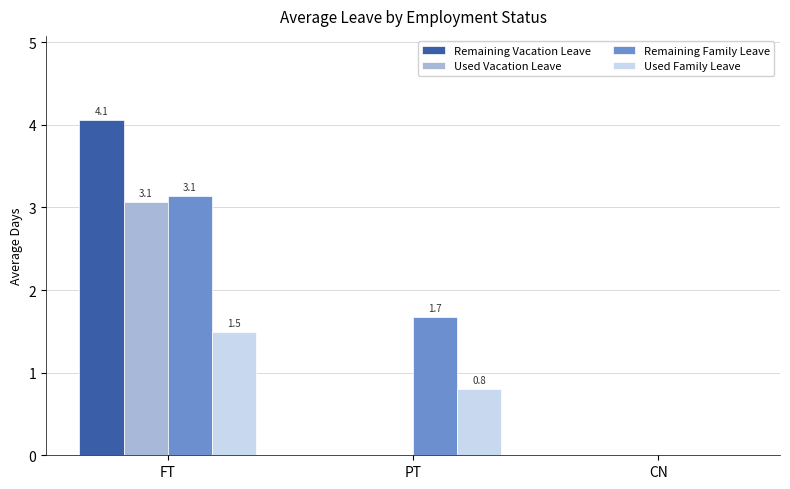

What is the greatest value displayed?

4.1